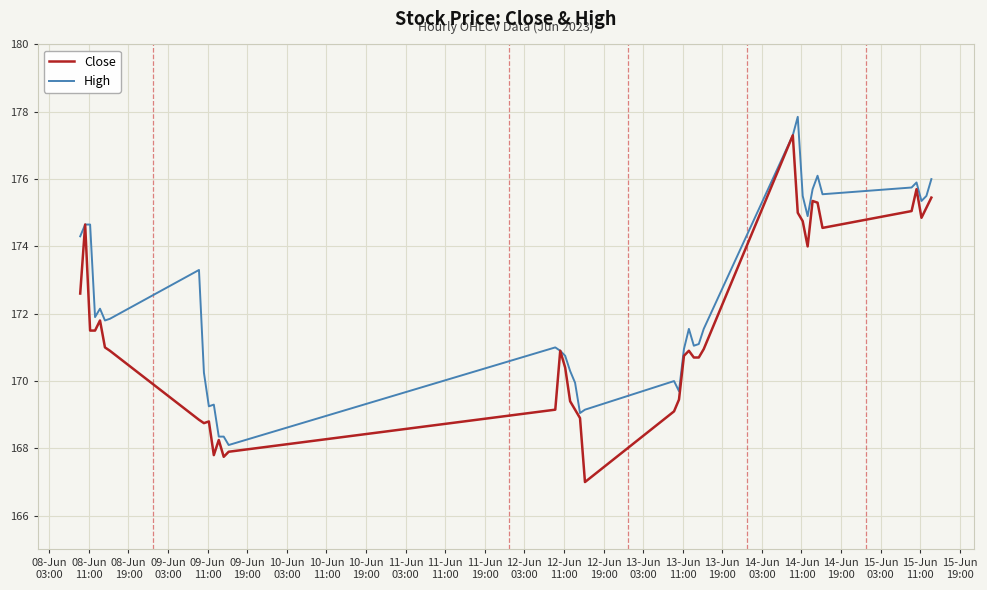

List the series in order of their overall mean, lowest first.

Close, High